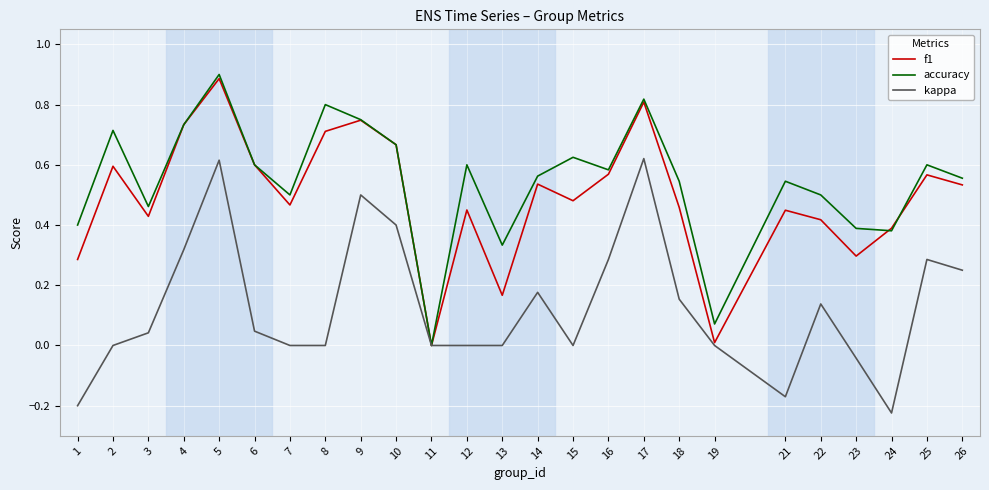

At 1, list the series in order from smallest to largest.

kappa, f1, accuracy